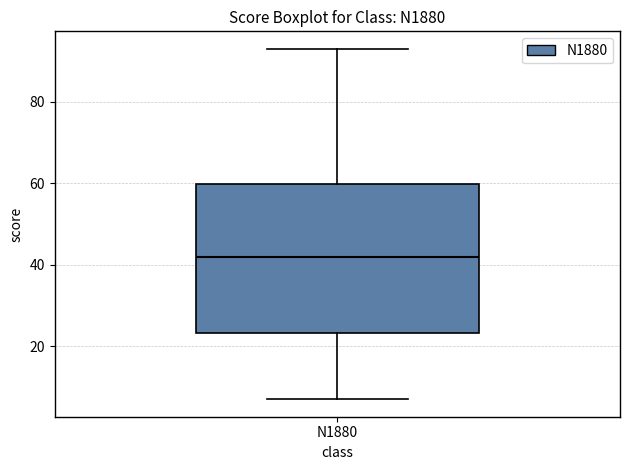

Read this box plot against the y-axis: the position of the median line, the range covered by the box, and the ends of both whiskers. The values are not printed on the chart, so give them approximately, as read against the axis.

median 42, box 24 to 60, whiskers 8 to 94